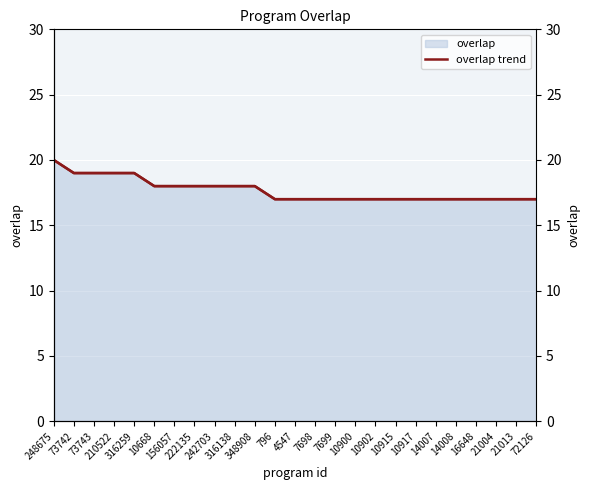

True or false: overlap (right) has more than 1 points higher than both neighbors.

False